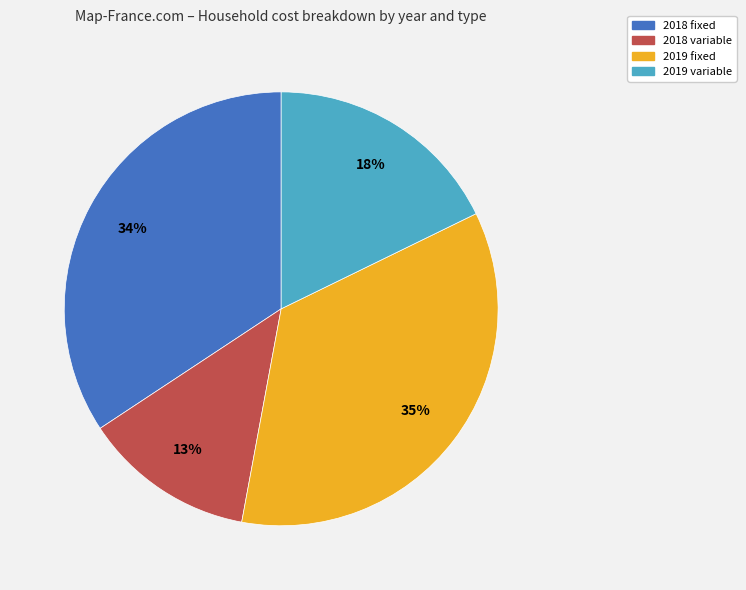

The 2019 fixed slice represents 24% of the pie. True or false?

False